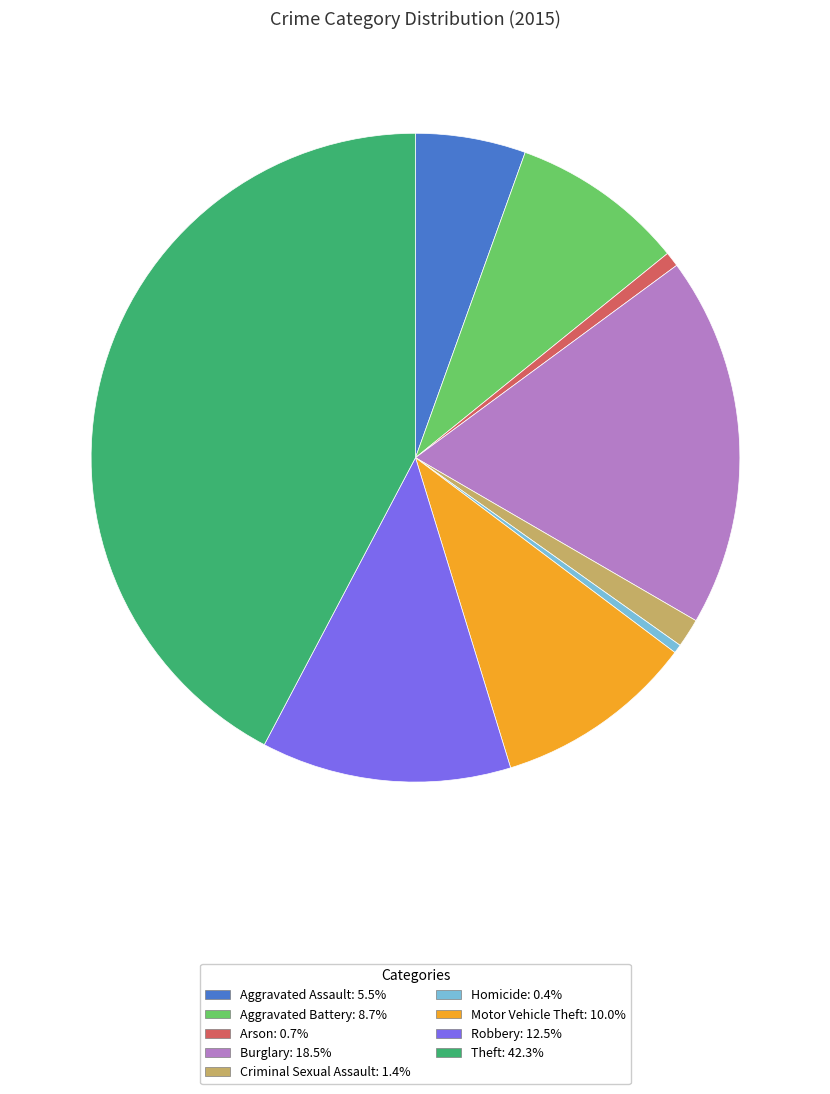

Which has a higher value, Burglary or Theft?

Theft